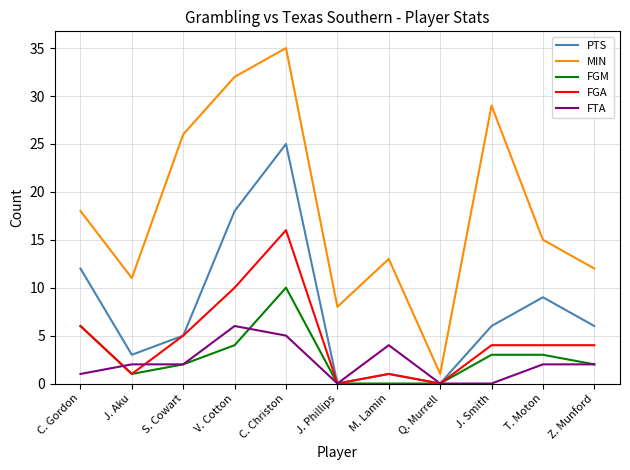

The FTA series shows 6 at V. Cotton. True or false?

True